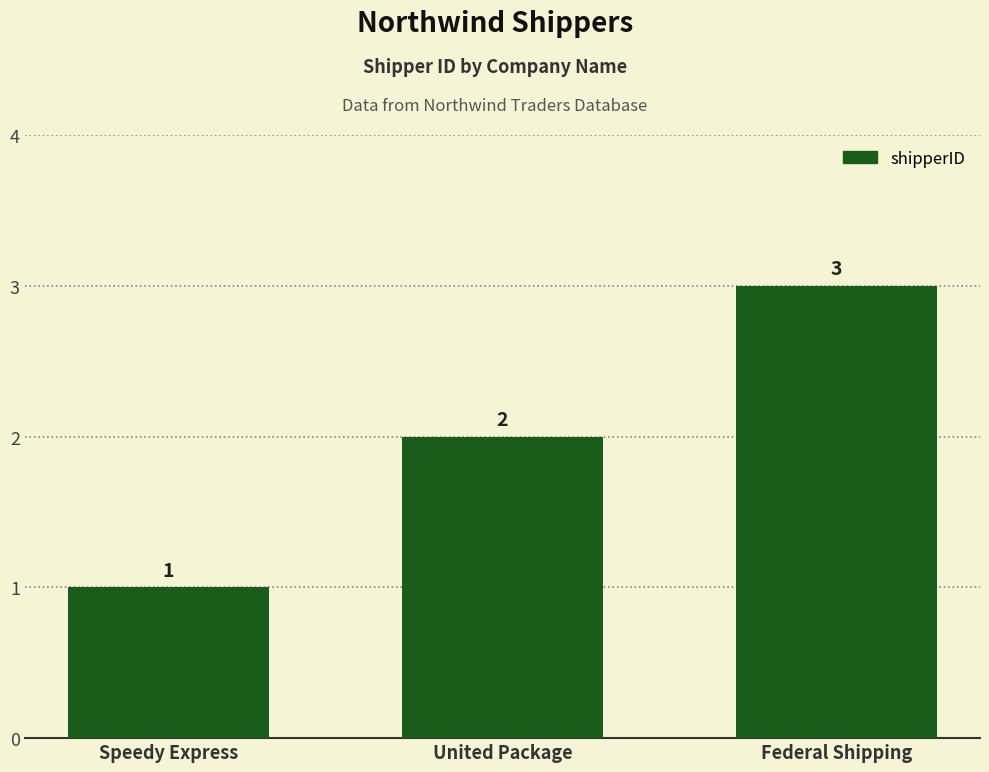

How many bars are there in total?

3